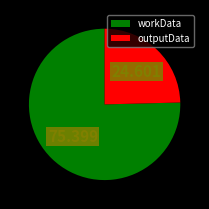

Which slice represents more than half of the pie?

workData